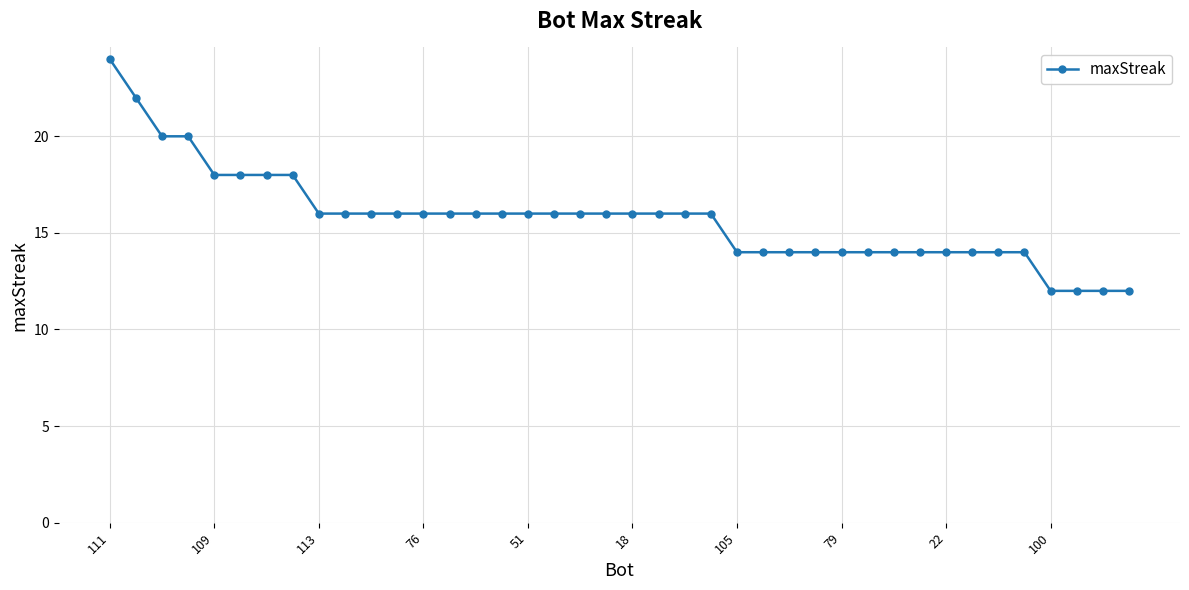

What is the minimum value shown in the chart?

12